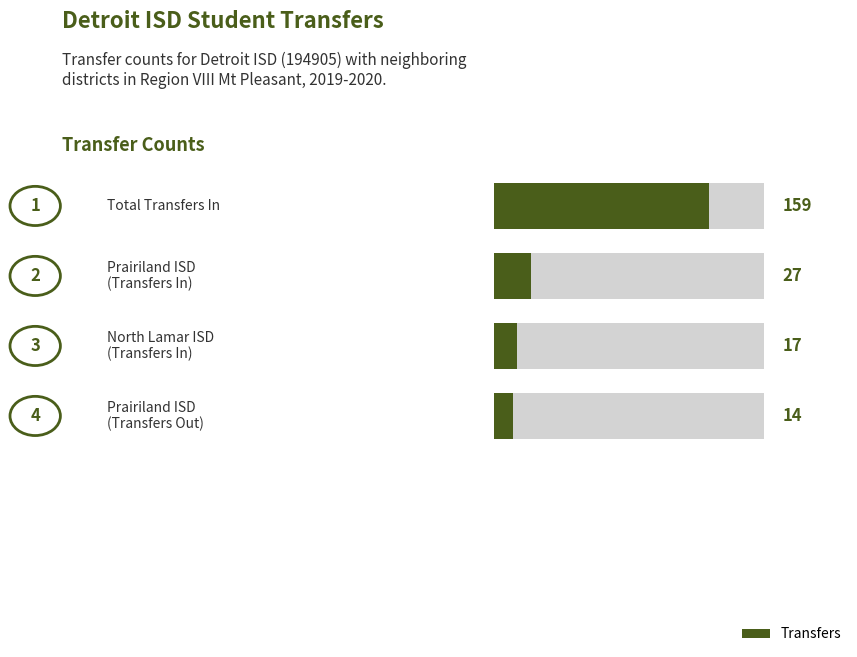

What value does the data have at North Lamar ISD?

17